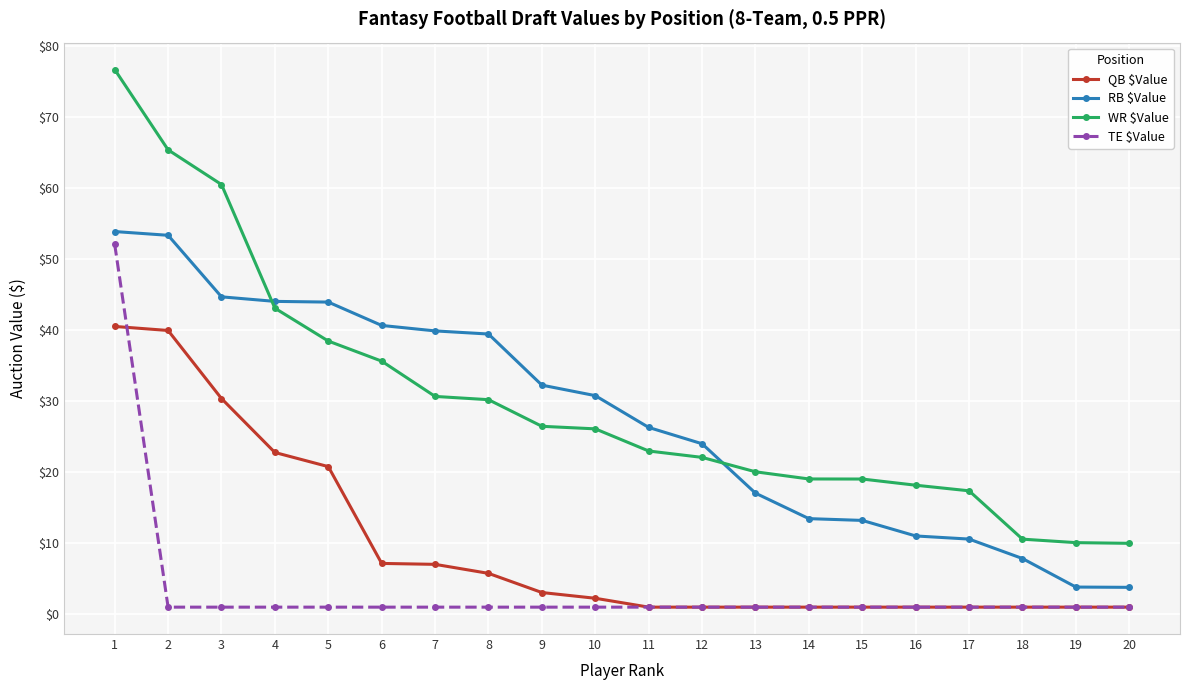

What is the value of the WR $Value point at the 6th from the left?

35.7